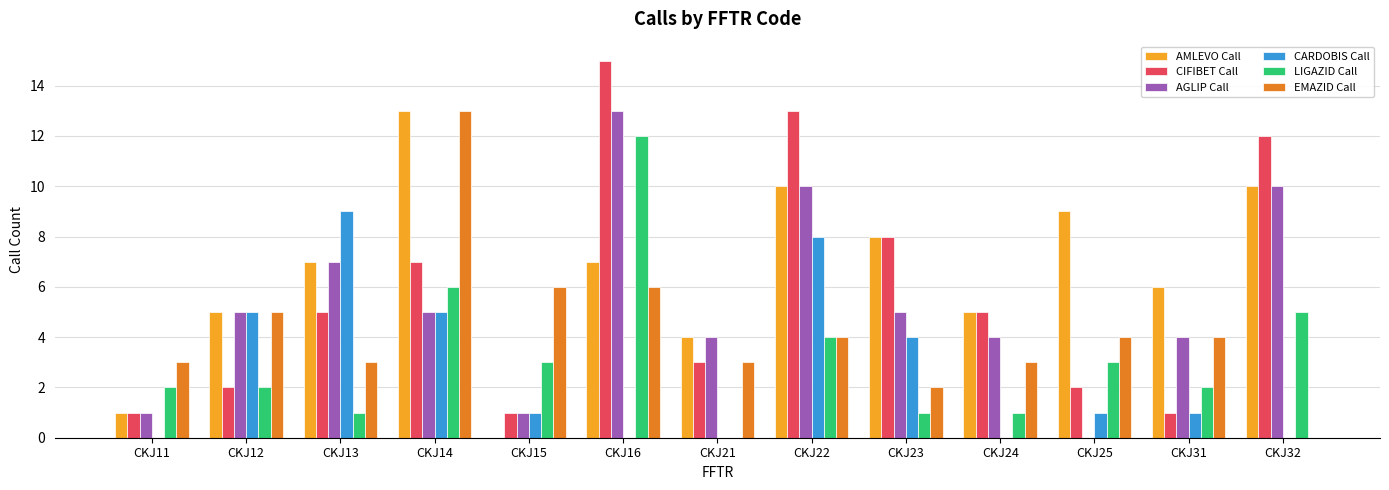

At which label does CARDOBIS Call first exceed 1?

CKJ12